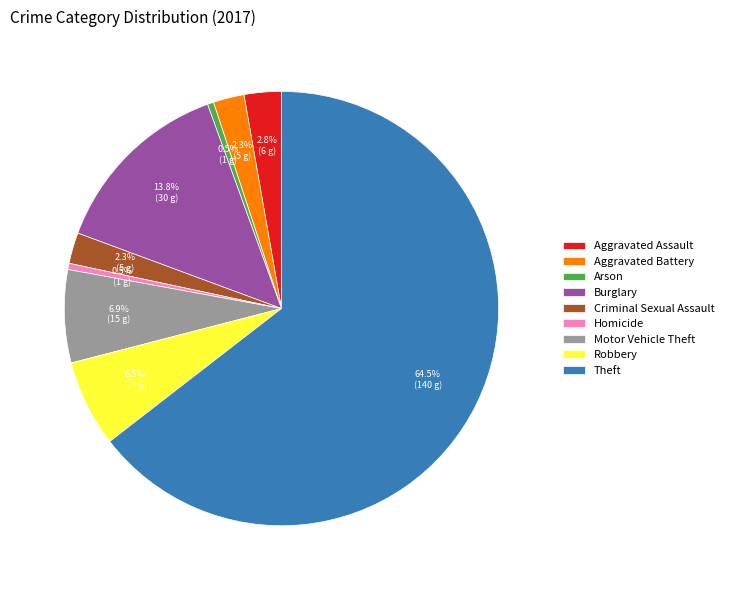

Which category accounts for the majority?

Theft